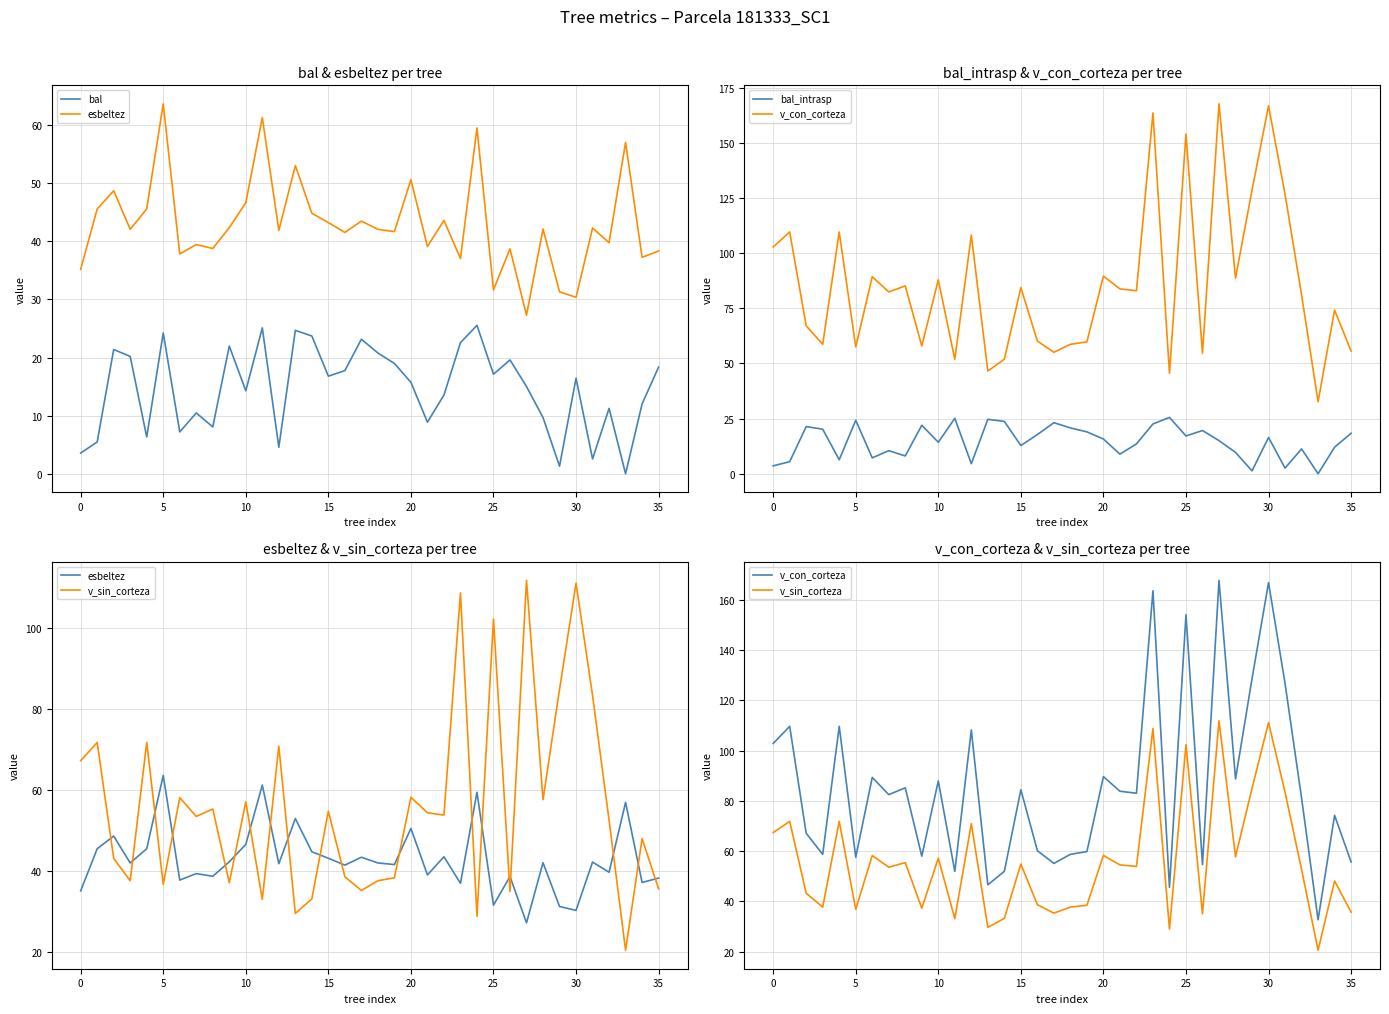

True or false: esbeltez and bal cross at least once.

False